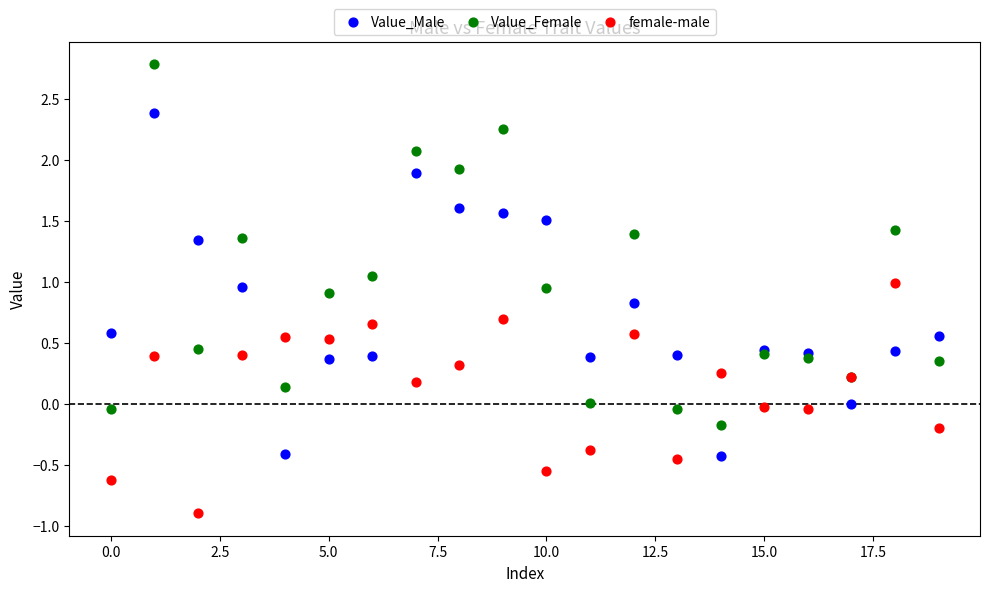

What are all the series names shown in the legend?

Value_Male, Value_Female, female-male